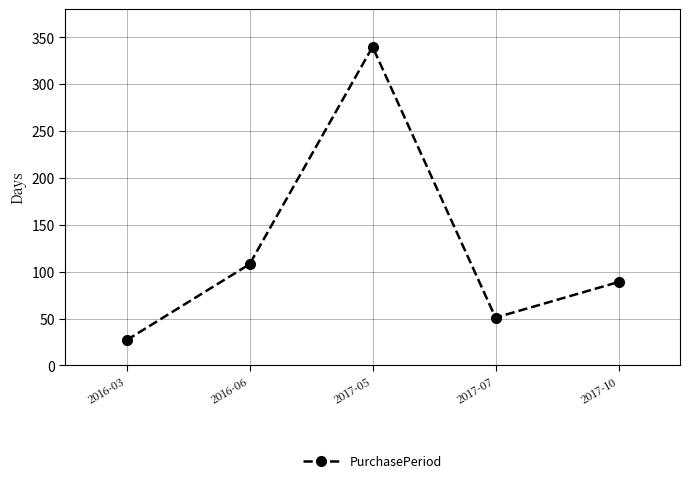

How many lines are shown in the chart?

1